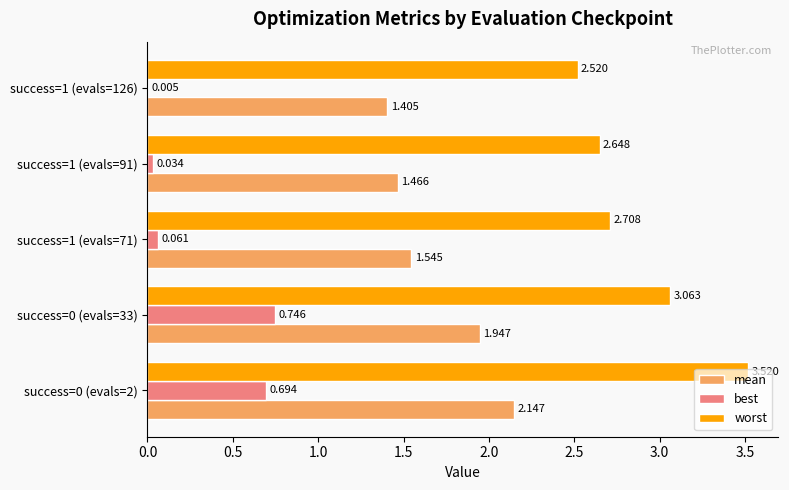

Which series changed the most between success=0 (evals=33) and success=1 (evals=126)?

best